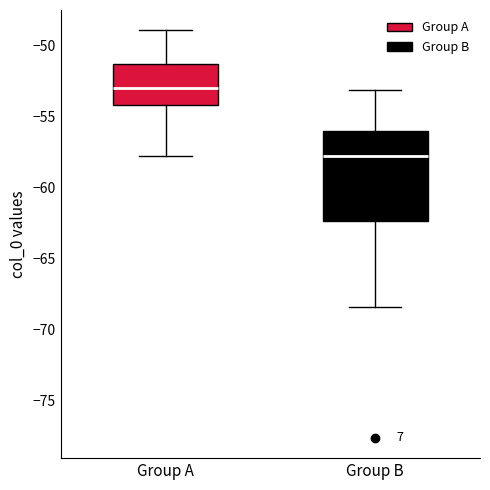

Comparing the boxes themselves (not the whiskers), which one is the tallest?

Group B